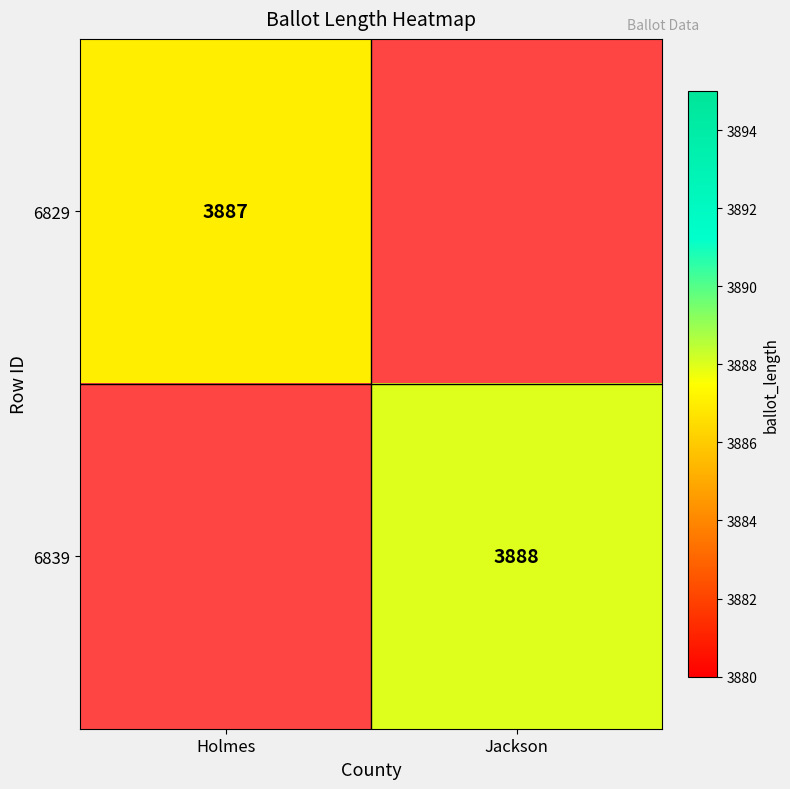

How many categories are shown in the chart?

2